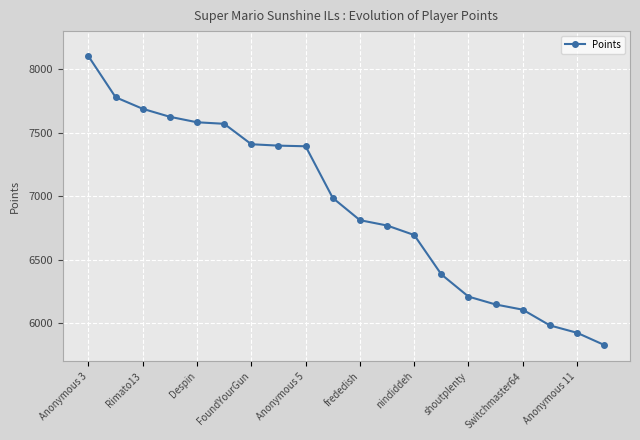

What is the smallest value displayed?

5828